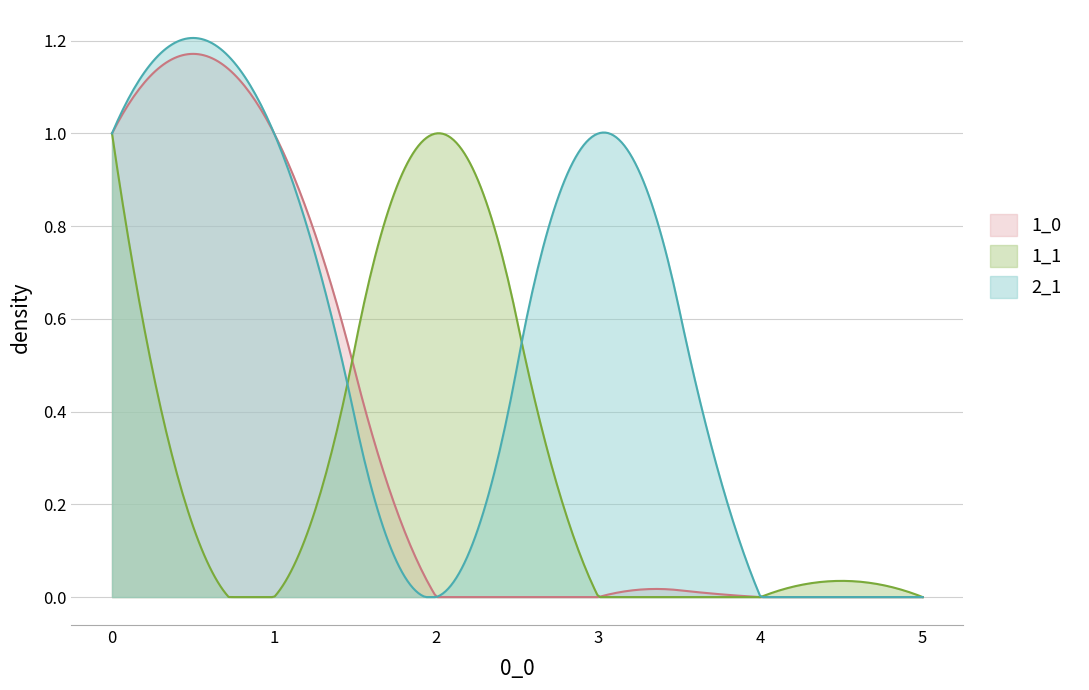

Which series has the largest range (max minus min)?

2_1